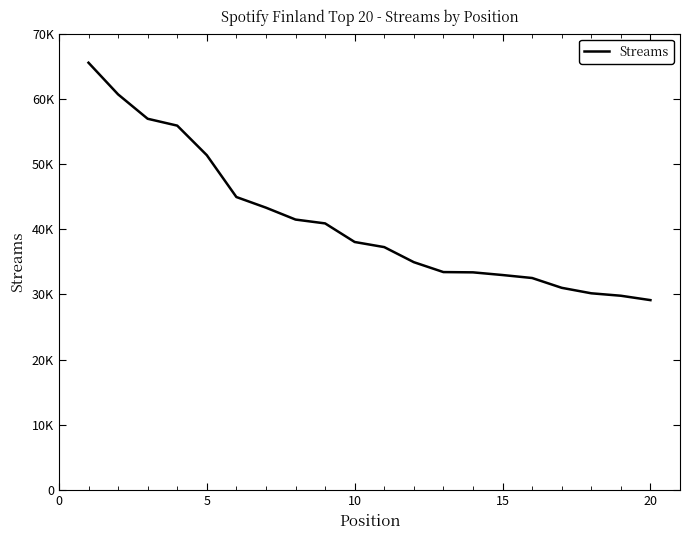

What is the difference between the second highest and minimum values?

31536